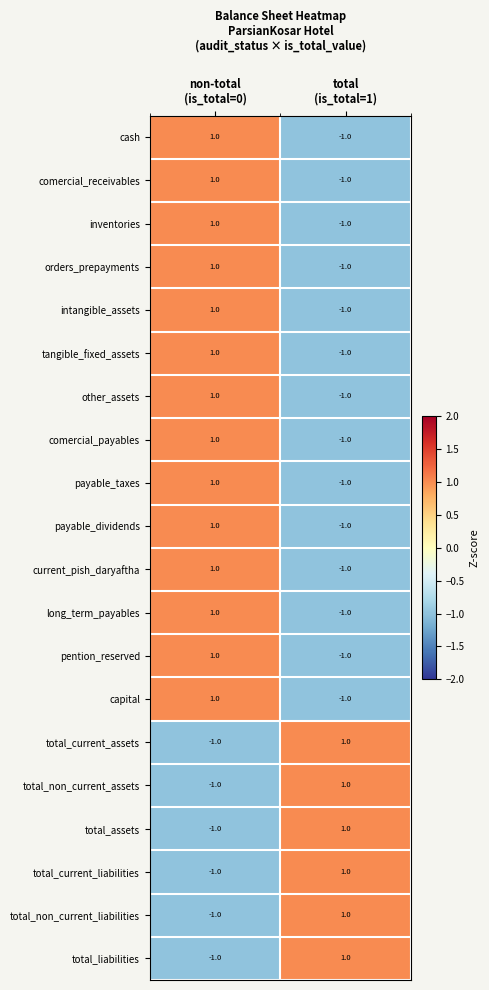

How many negative values does the tangible_fixed_assets series have?

1